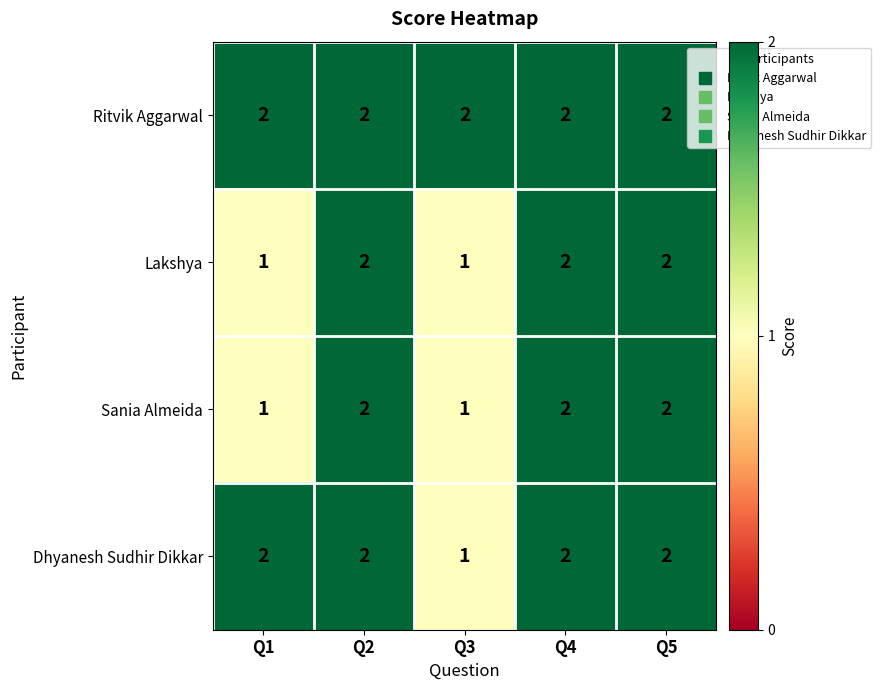

Reading right to left, what are all the values shown in this chart?

Ritvik Aggarwal: 2	2	2	2	2
Lakshya: 2	2	1	2	1
Sania Almeida: 2	2	1	2	1
Dhyanesh Sudhir Dikkar: 2	2	1	2	2